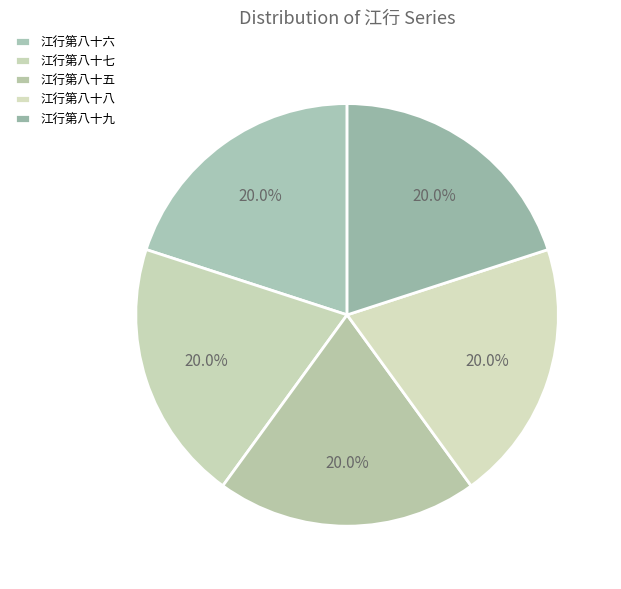

What percentage is the 江行第八十九 slice, to the nearest percent?

20%